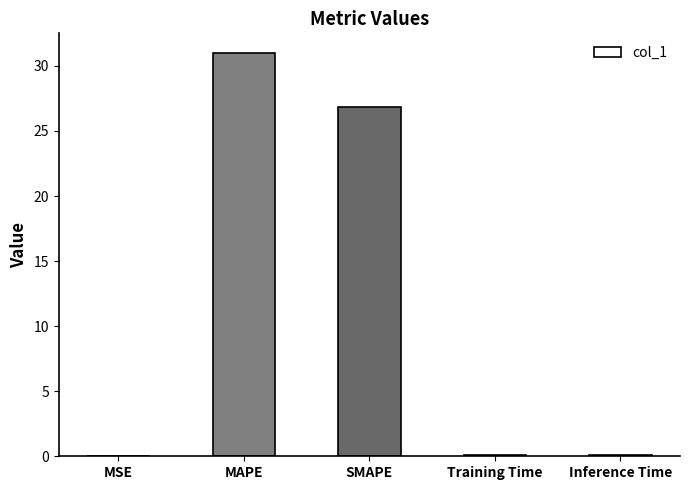

Are the bars grouped side by side (vs. stacked)?

No